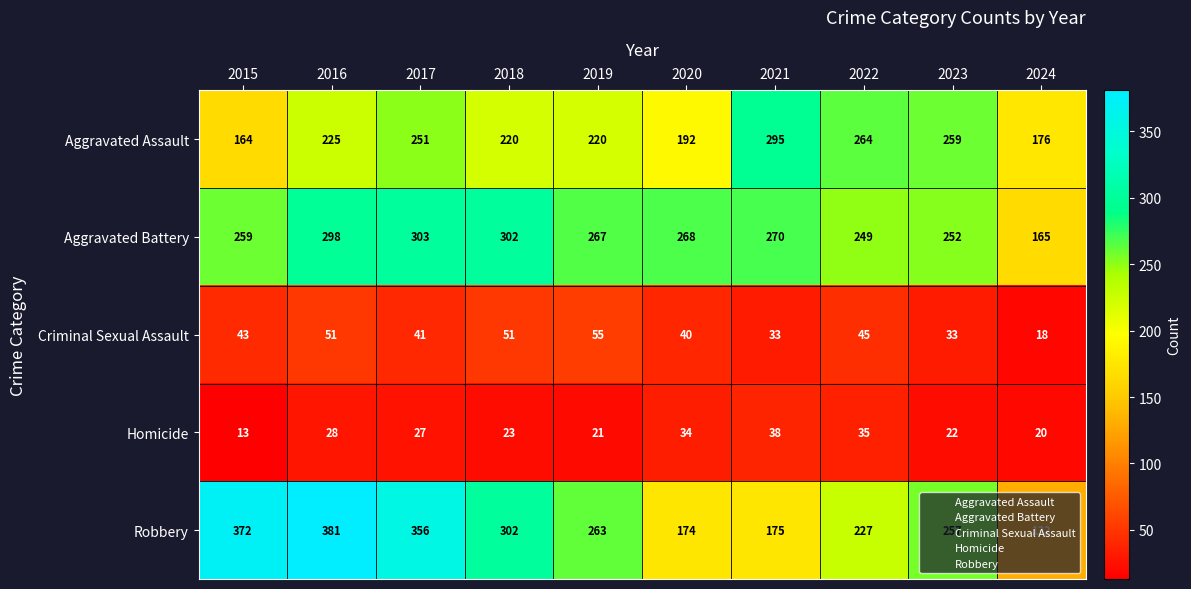

At how many categories does at least one series exceed 177?

9